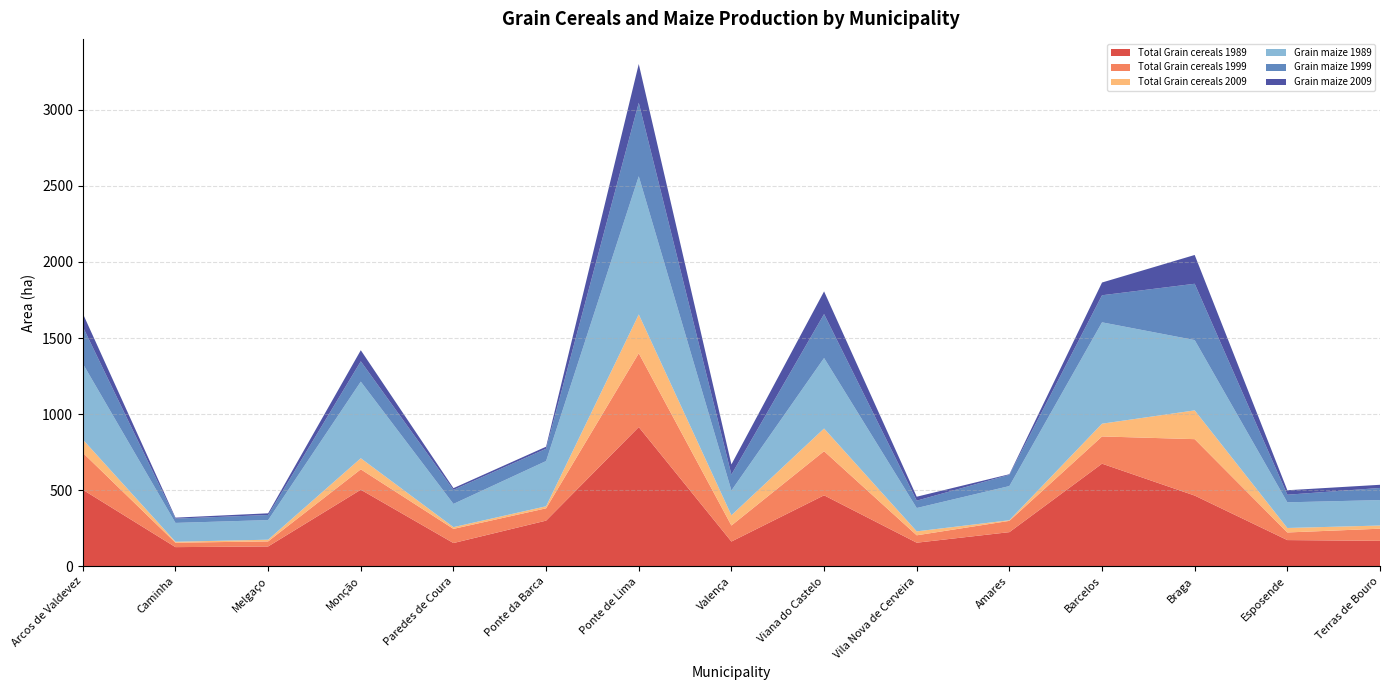

Reading right to left, list all the values displayed in this chart.

Total Grain cereals 1989: 167.4	172.3	464.8	674.3	224.5	155.2	466.5	162.8	914.9	300.2	152.9	503.2	130.5	126.1	503.1
Total Grain cereals 1999: 79.7	50.0	370.6	178.9	74.1	48.6	289.8	105.2	484.8	80.9	93.1	134.0	33.3	28.9	242.8
Total Grain cereals 2009: 20.8	29.4	189.1	83.8	4.1	25.9	149.0	67.4	255.2	13.4	11.4	72.9	11.1	6.5	87.0
Grain maize 1989: 167.2	168.6	461.9	666.0	224.5	153.3	463.1	162.5	907.7	297.3	152.6	503.2	128.9	123.7	498.1
Grain maize 1999: 79.7	50.0	370.1	177.9	74.0	48.4	288.9	104.6	483.1	80.9	92.4	133.7	33.3	28.2	242.7
Grain maize 2009: 20.8	29.4	189.1	83.7	3.8	25.9	148.9	66.9	254.6	13.4	11.2	72.8	11.1	6.4	87.0